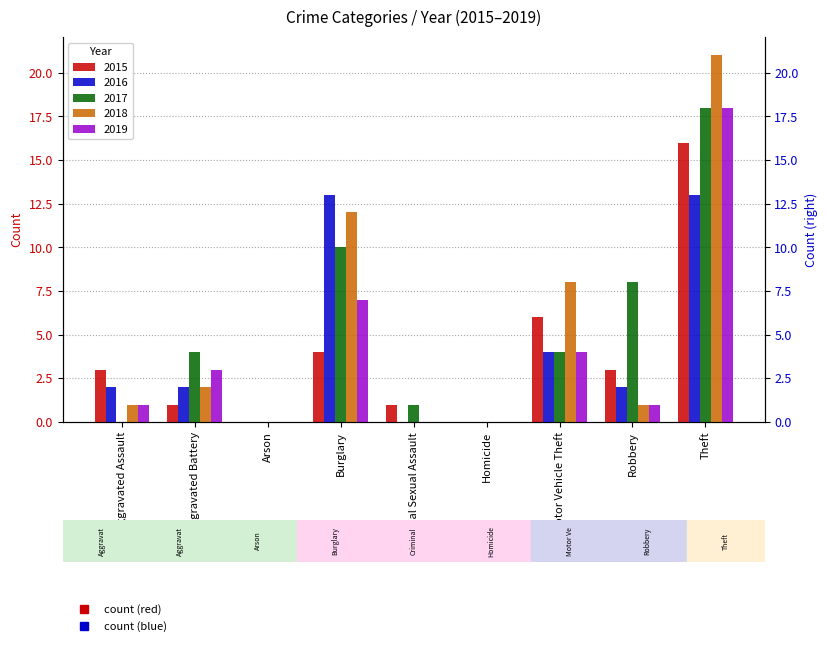

At which category is the sum across all series the highest?

Theft